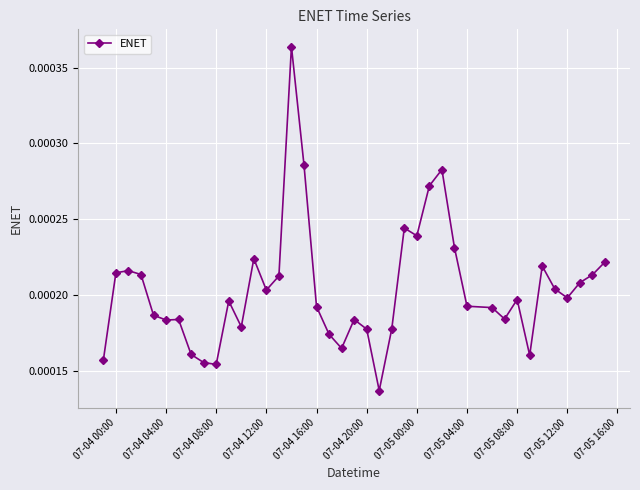

How many values are between 0 and 1?

40